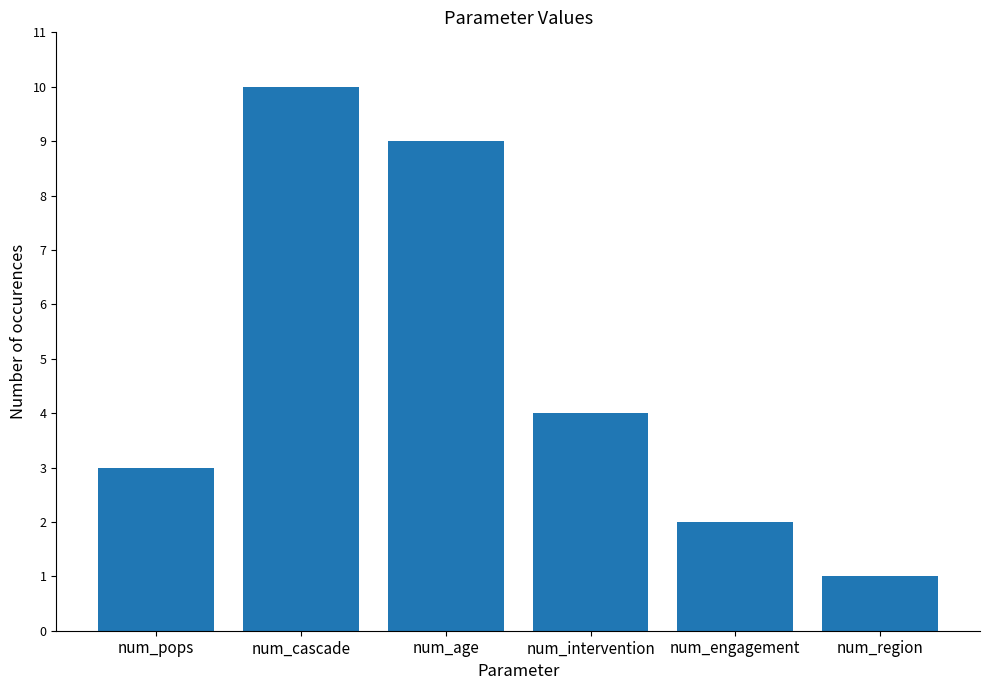

Rank the categories by value from lowest to highest.

num_region, num_engagement, num_pops, num_intervention, num_age, num_cascade